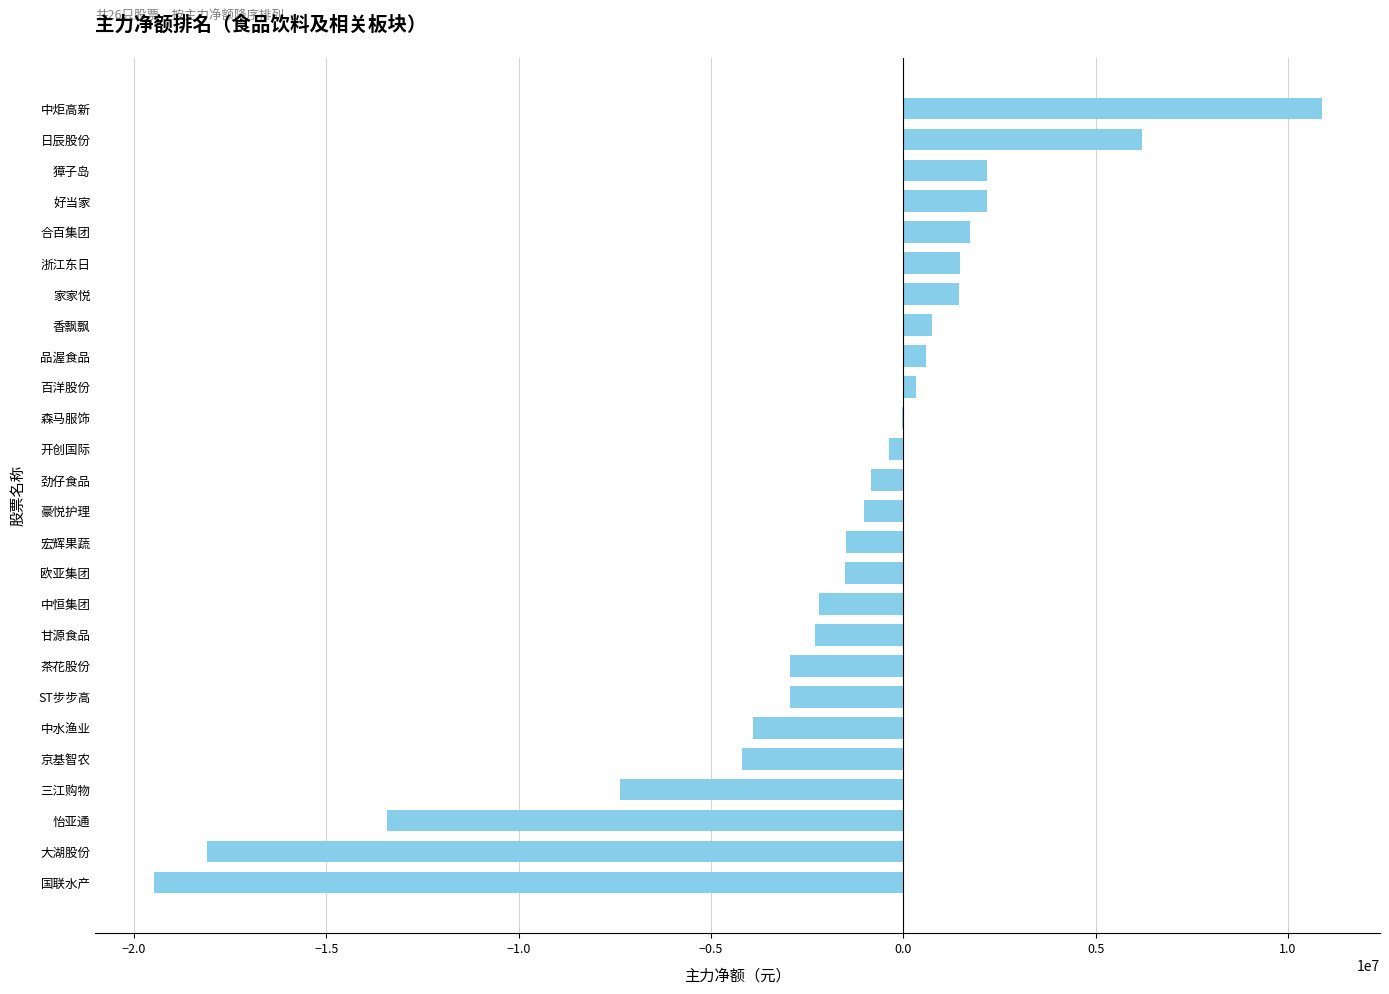

How many series are shown in this chart?

1